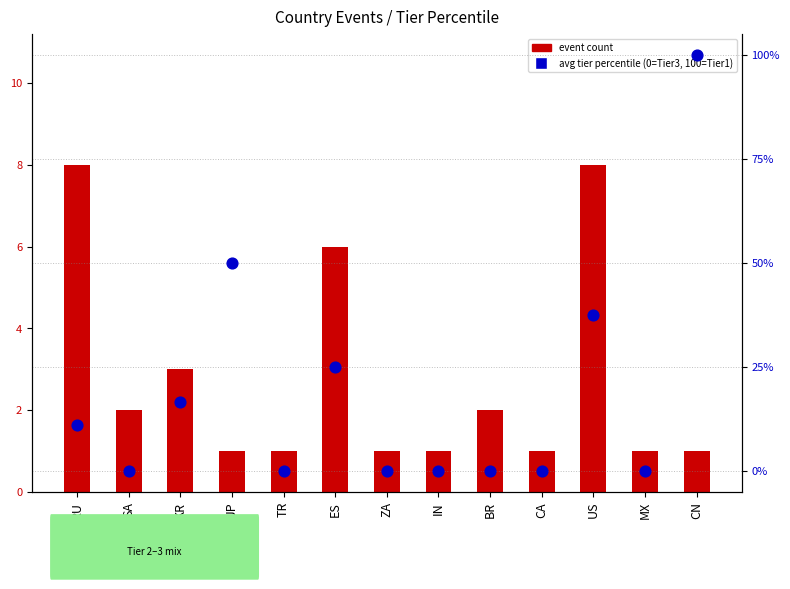

Which series contains the highest Y value?

avg tier percentile